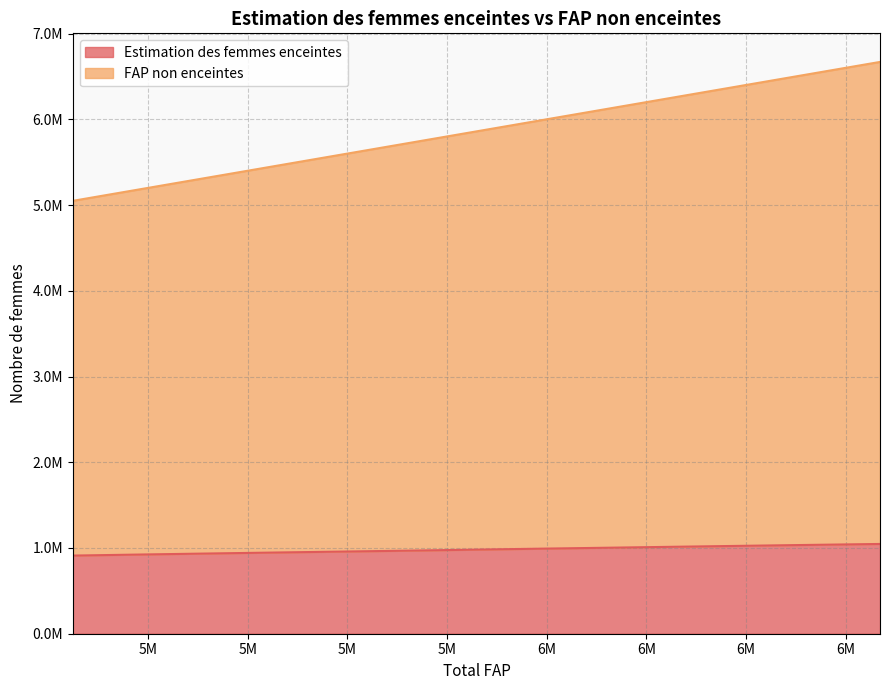

Between 5741000 and 6288000, which series saw the biggest shift?

FAP non enceintes